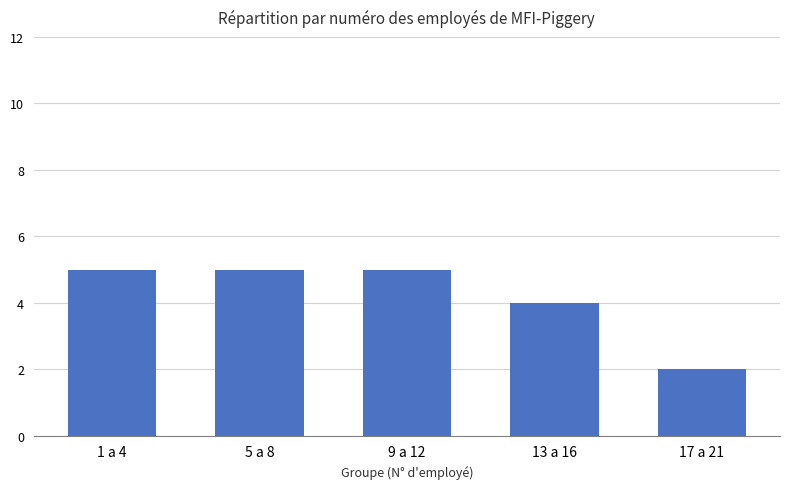

What is the sum of all values?

21